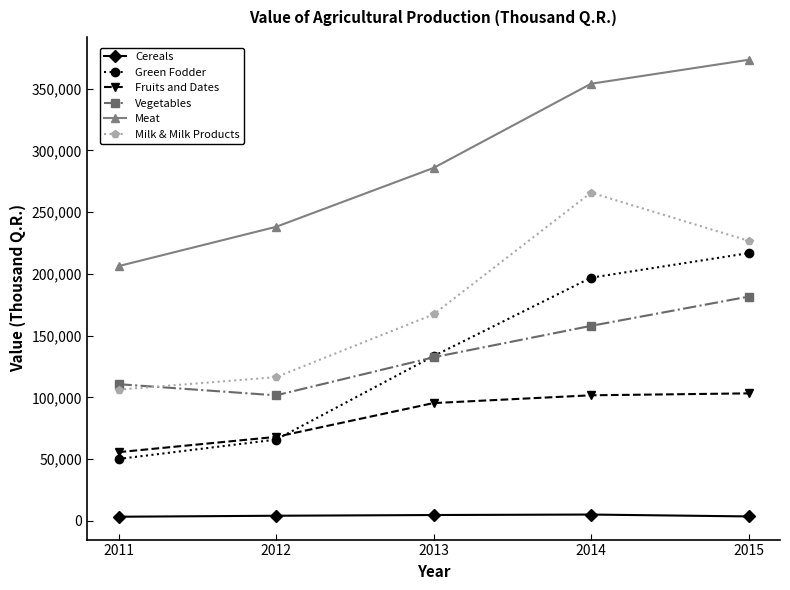

What is the minimum value for Vegetables?

101689